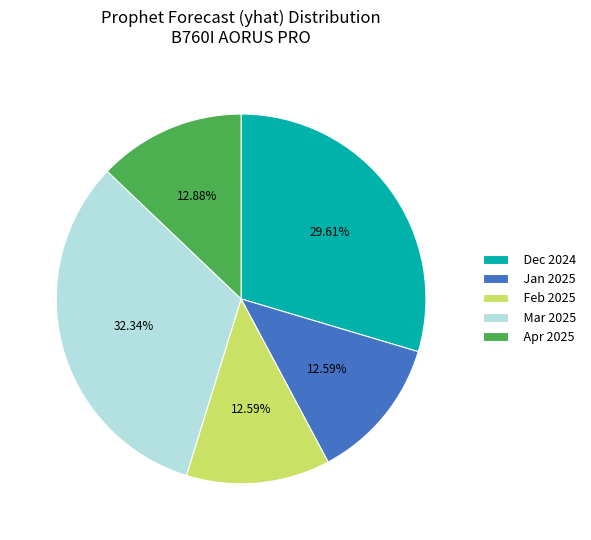

Does any single category account for the majority?

No